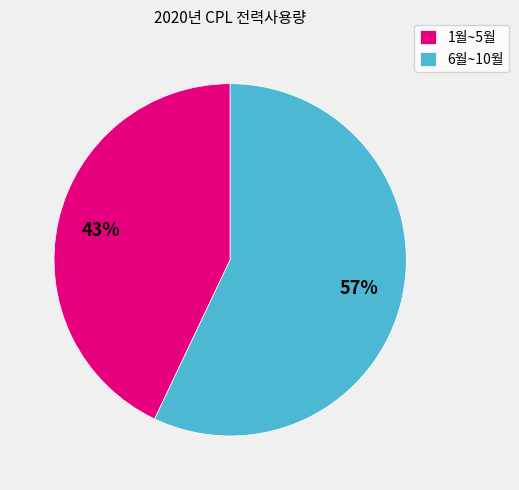

What percentage is the 1월~5월 slice, to the nearest percent?

43%